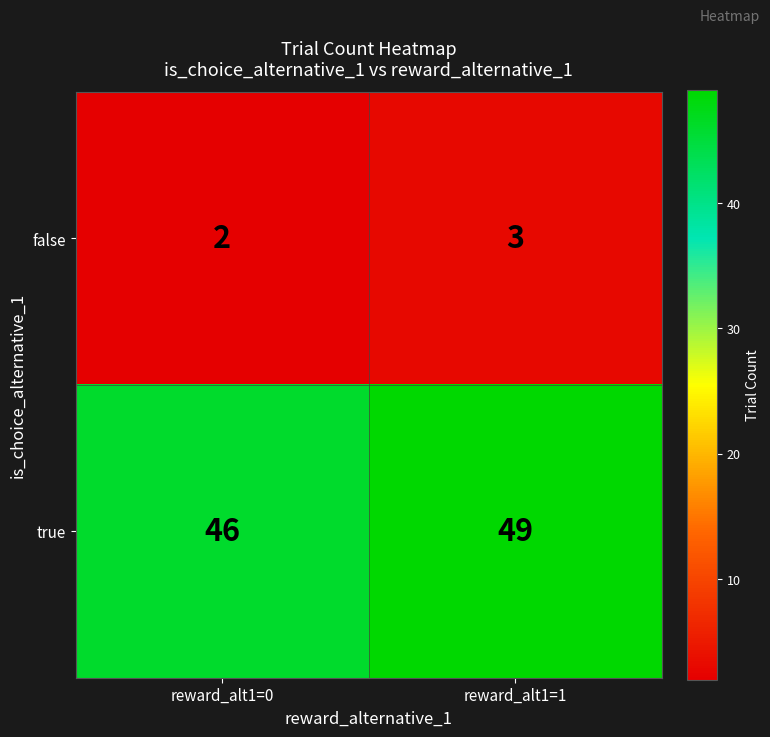

How many categories are shown in the chart?

2